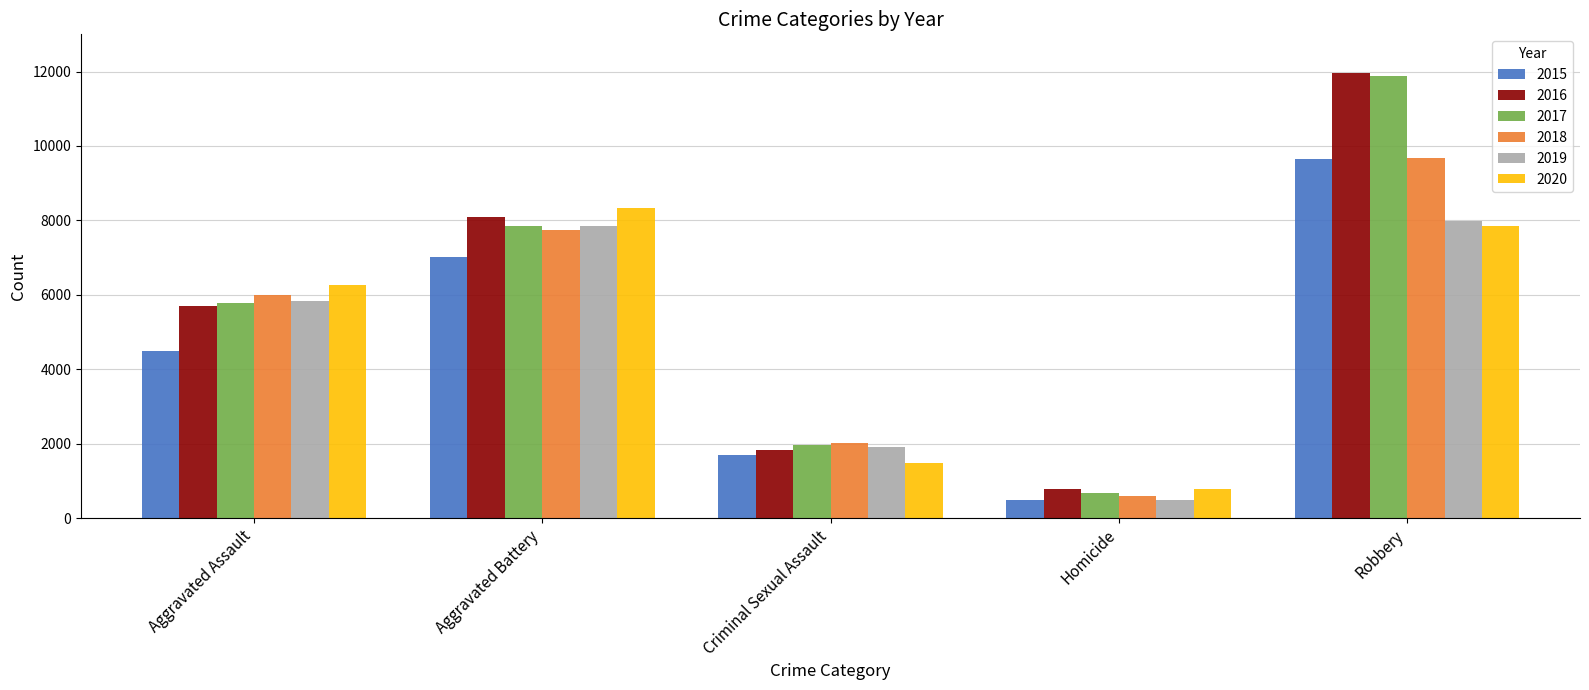

What is the greatest value displayed?

11960